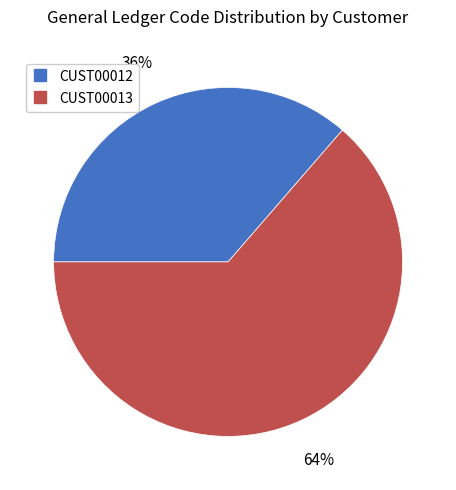

Between CUST00013 and CUST00012, which is larger?

CUST00013